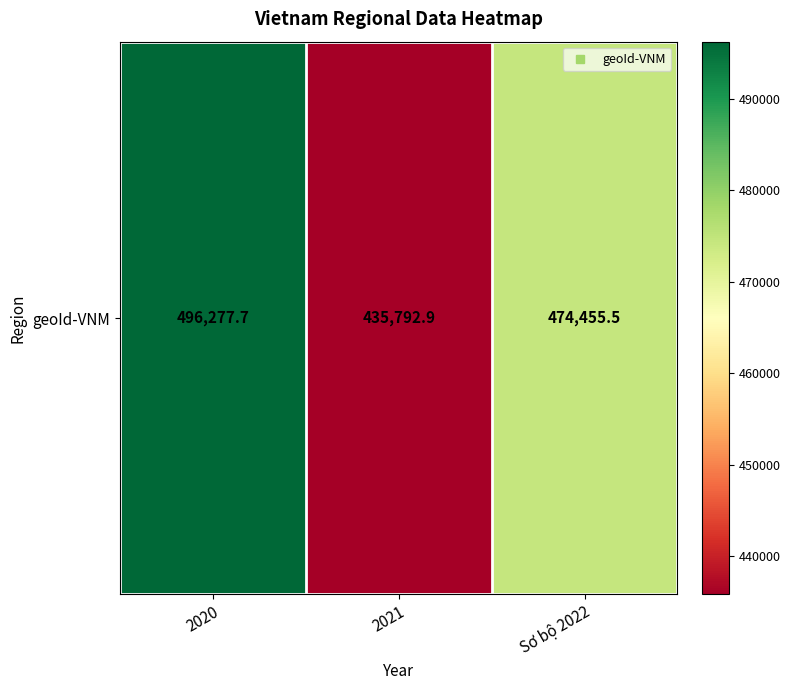

What is the smallest value displayed?

435792.9